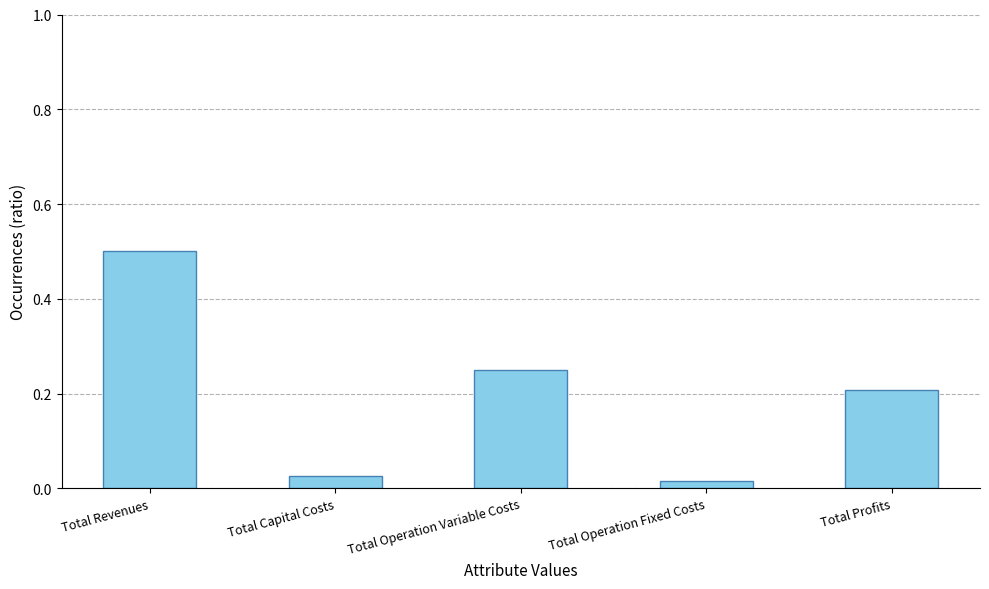

What is the label of the 3rd bar from the left?

Total Operation Variable Costs